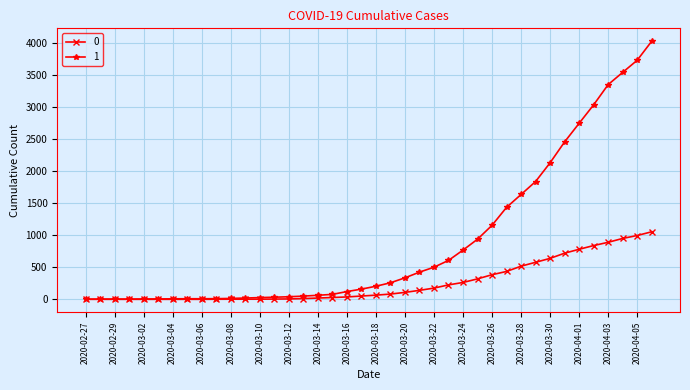

Rank the series by their average value, from lowest to highest.

0, 1